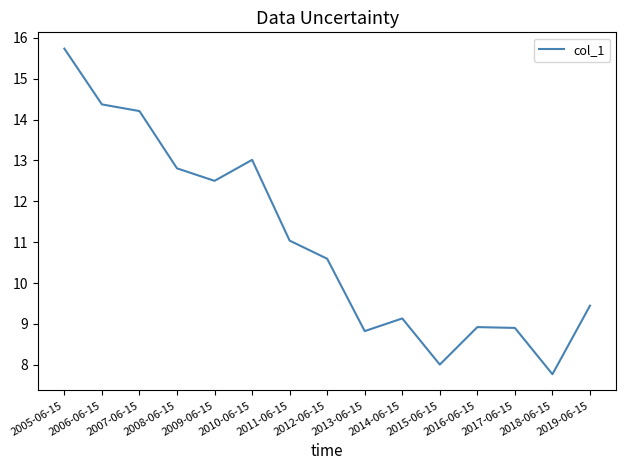

Where does the data first go above 10?

2005-06-15